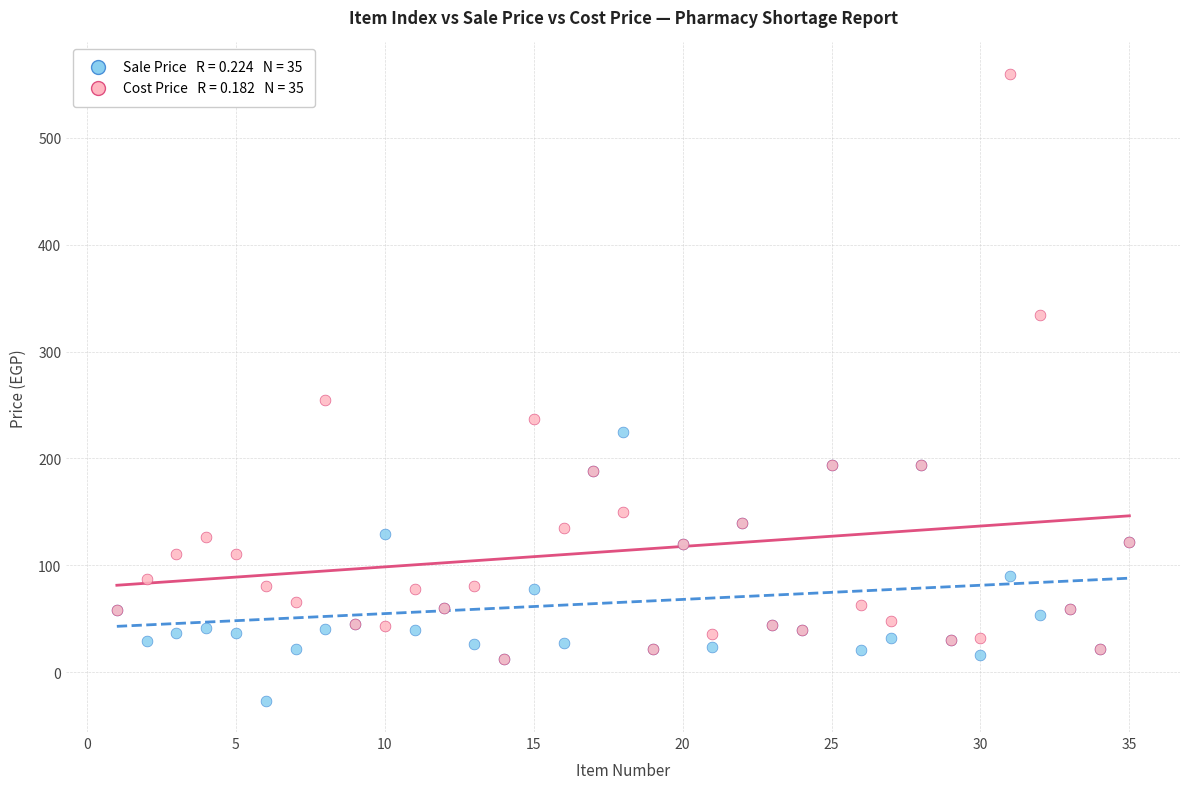

Across all series, what Y value is closest to 266?

255.0